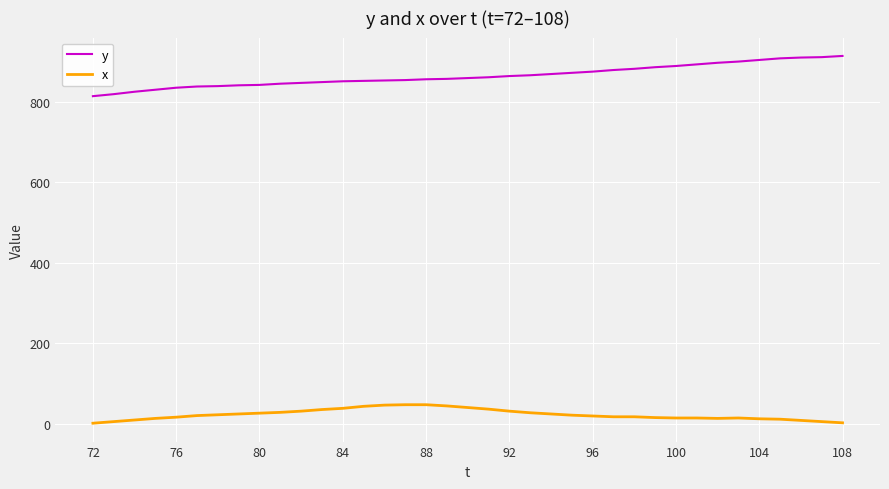

True or false: x and y cross at least once.

False